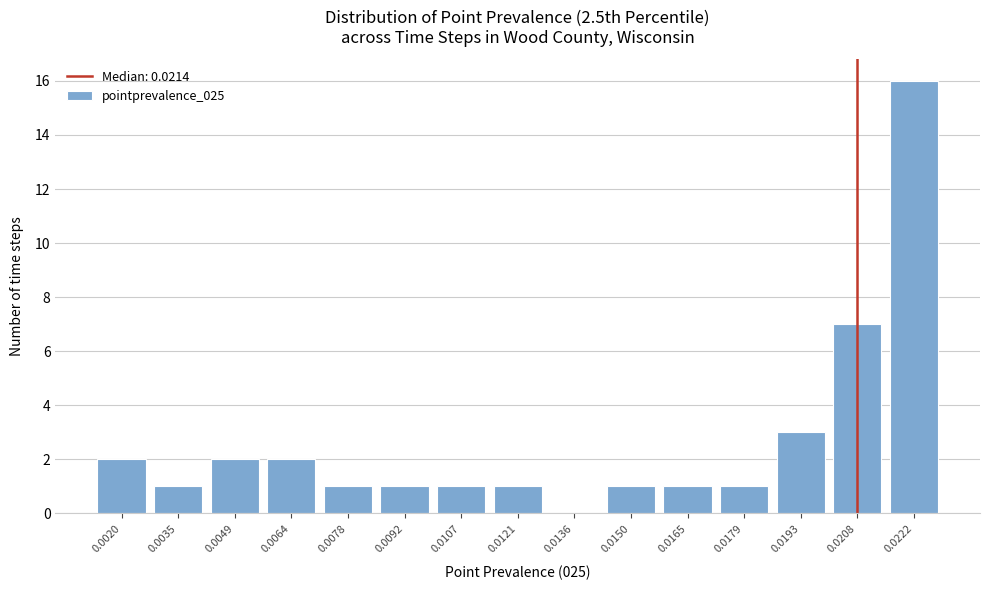

Reading left to right, extract all data points from this chart.

0.0020=2	0.0035=1	0.0049=2	0.0064=2	0.0078=1	0.0092=1	0.0107=1	0.0121=1	0.0136=0	0.0150=1	0.0165=1	0.0179=1	0.0193=3	0.0208=7	0.0222=16